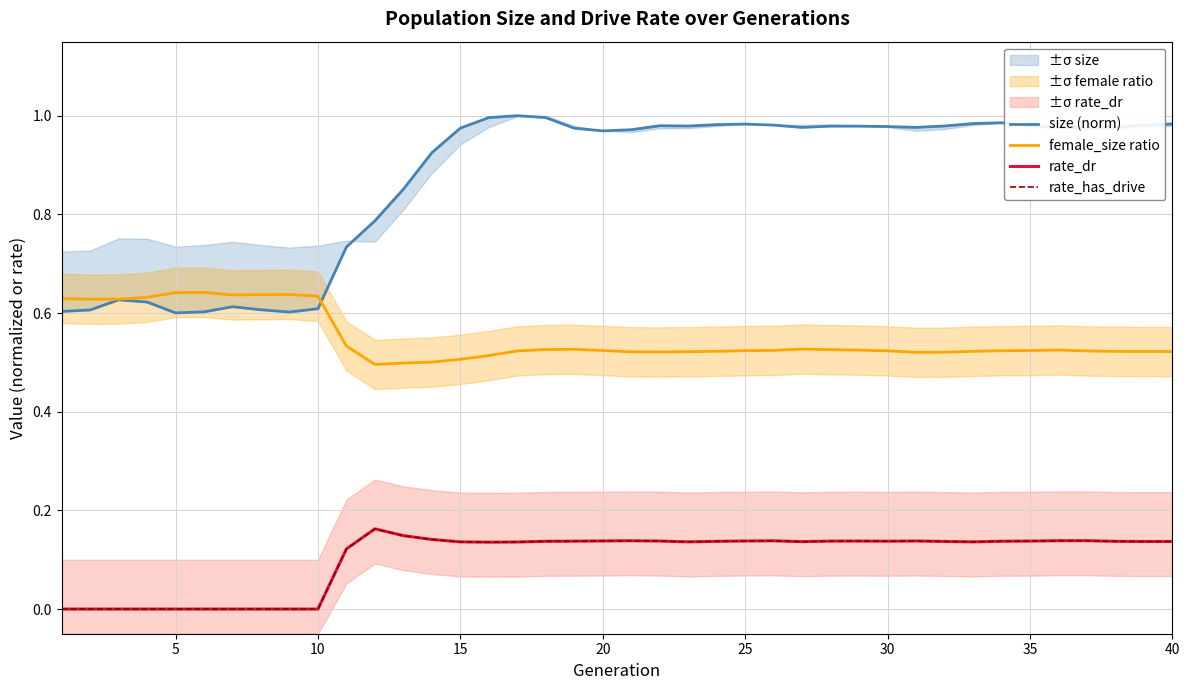

Is this an area chart (filled region under the line)?

No